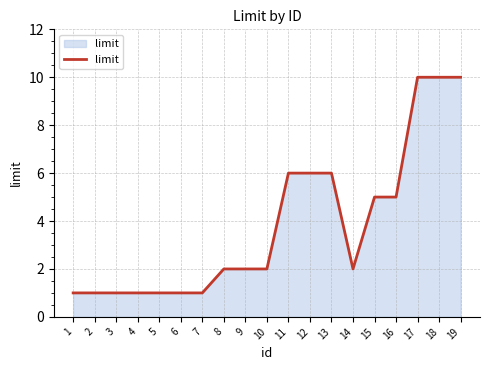

What value does the data have at 13?

6